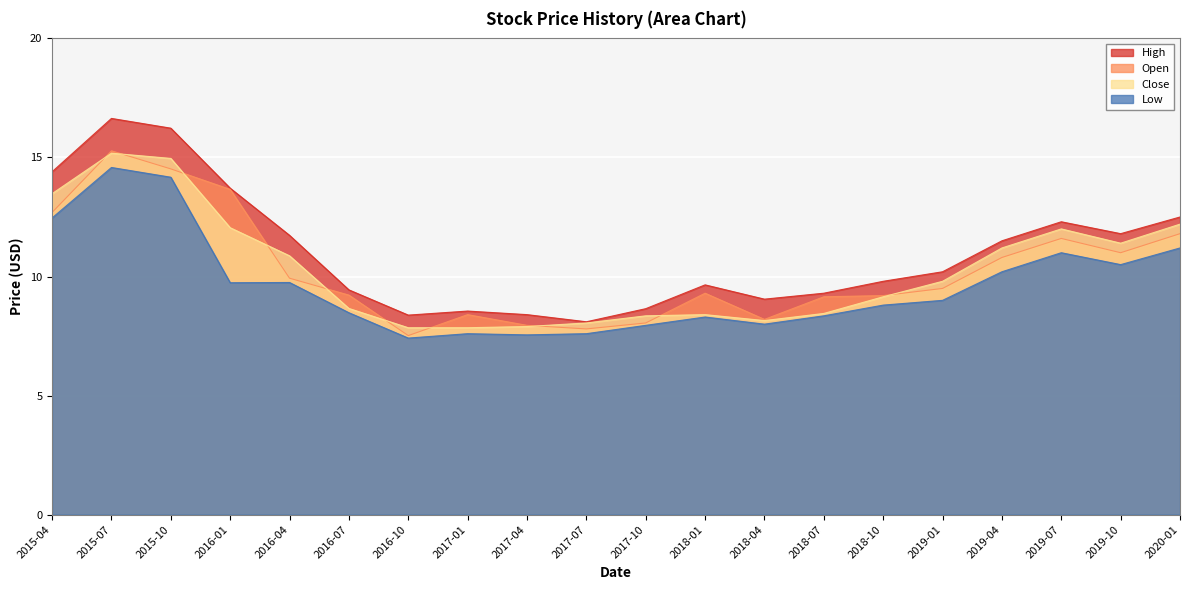

Reading left to right, transcribe all the data shown in this chart.

High: 14.4	16.6	16.2	13.7	11.7	9.4	8.4	8.6	8.4	8.1	8.7	9.7	9.1	9.3	9.8	10.2	11.5	12.3	11.8	12.5
Open: 12.7	15.3	14.5	13.7	9.9	9.2	7.5	8.4	8.0	7.8	8.1	9.3	8.2	9.2	9.2	9.5	10.8	11.6	11.0	11.8
Close: 13.5	15.2	15.0	12.1	10.9	8.7	7.8	7.8	7.9	8.1	8.3	8.4	8.2	8.4	9.2	9.8	11.2	12.0	11.4	12.2
Low: 12.5	14.6	14.2	9.7	9.8	8.5	7.4	7.6	7.5	7.6	8.0	8.3	8.0	8.3	8.8	9.0	10.2	11.0	10.5	11.2